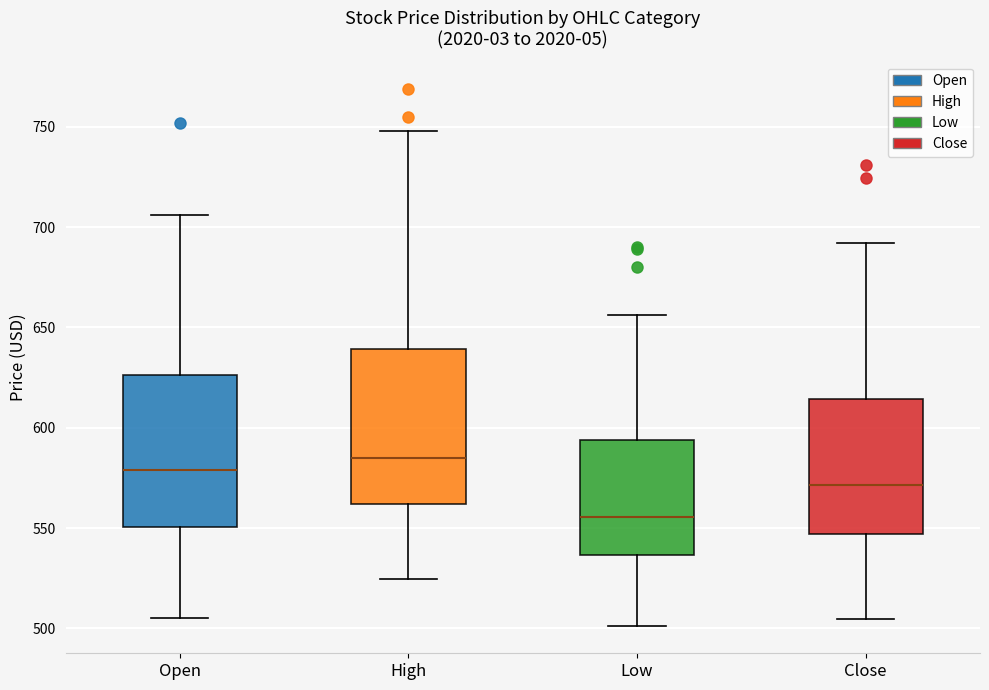

Reading left to right, read every box against the y-axis: the position of its median line, the range the box covers, and the ends of its whiskers. The values are not printed on the chart, so give them approximately, as read against the axis.

Open: median 580, box 550 to 625, whiskers 505 to 705
High: median 585, box 560 to 640, whiskers 525 to 750
Low: median 555, box 535 to 595, whiskers 500 to 655
Close: median 570, box 545 to 615, whiskers 505 to 690